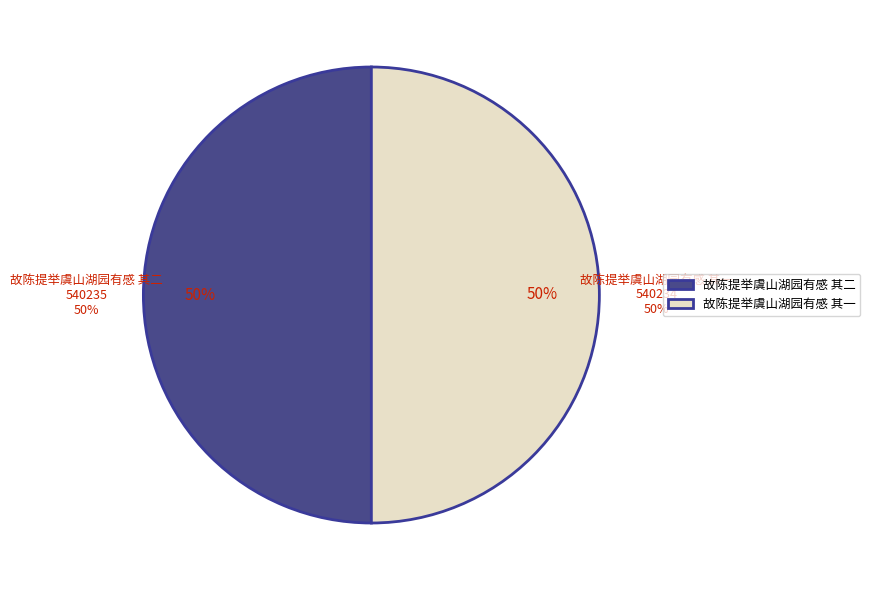

To the nearest percent, what percentage of the pie is 故陈提举虞山湖园有感 其二?

50%